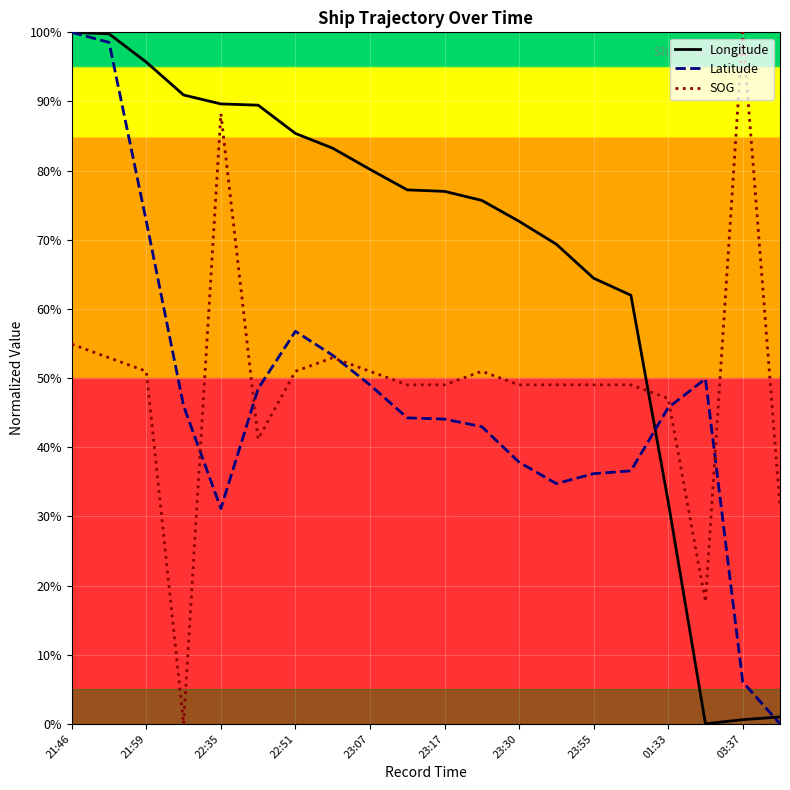

Does the chart display data point markers on the line(s)?

No